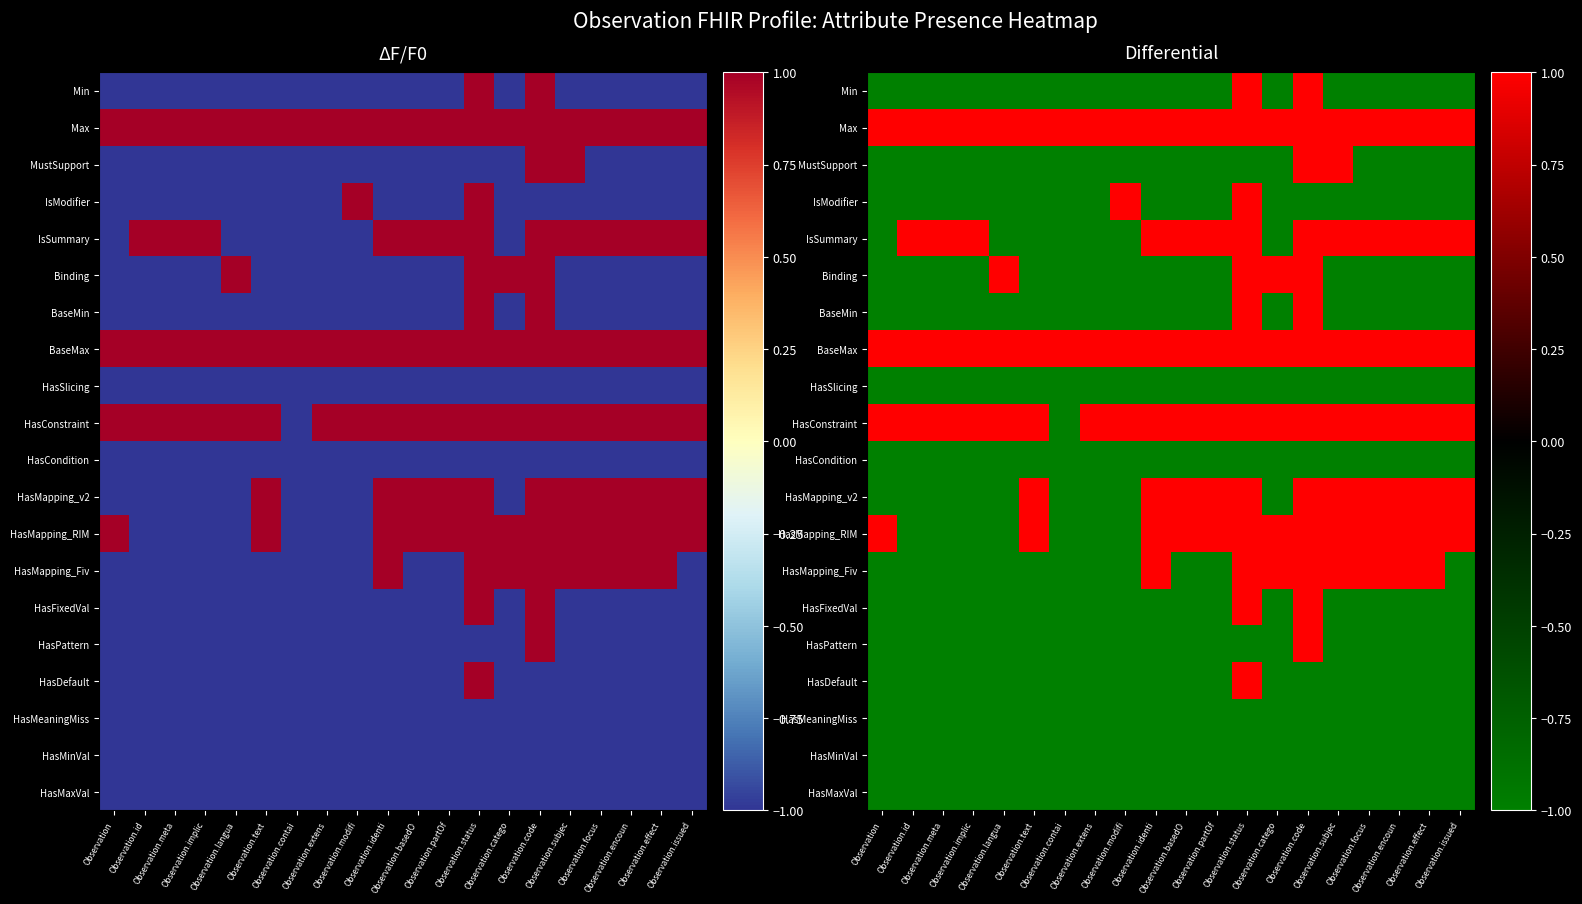

How many categories are shown in the chart?

20